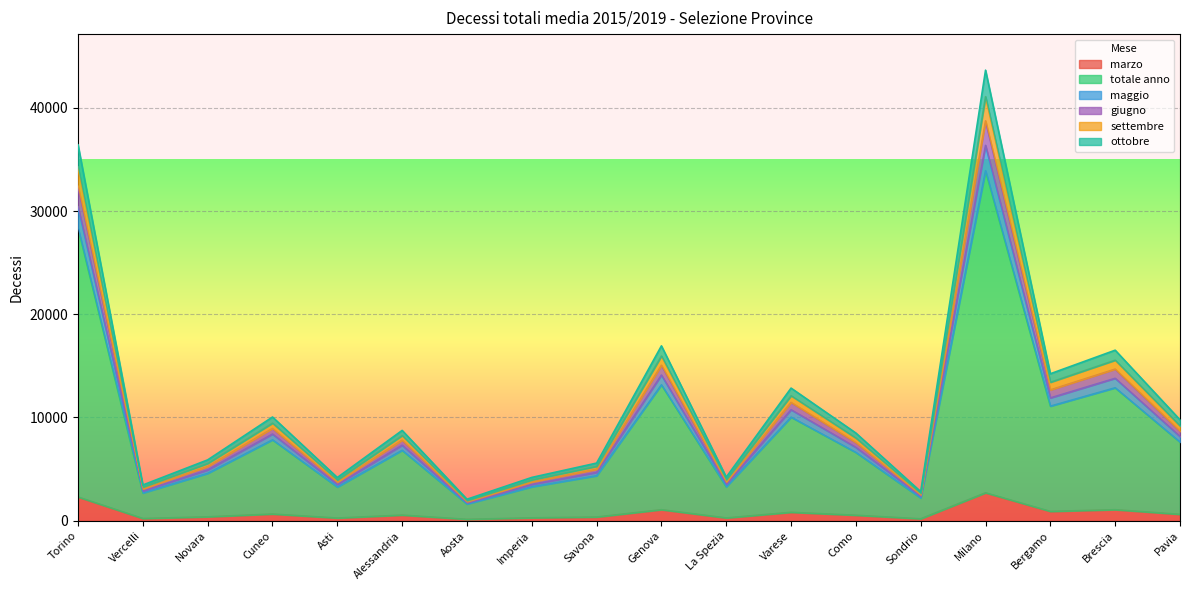

What is the highest value of the marzo series?

2701.4